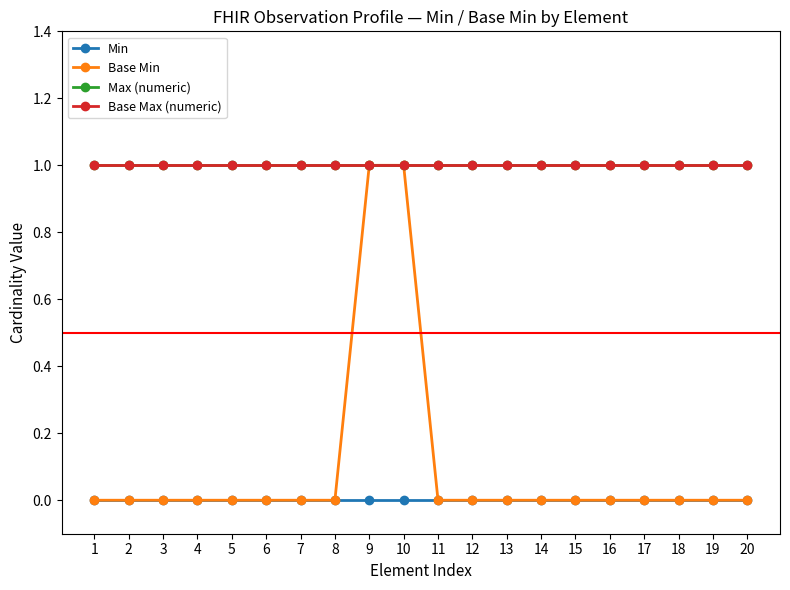

True or false: Base Min and Min intersect in this chart.

False